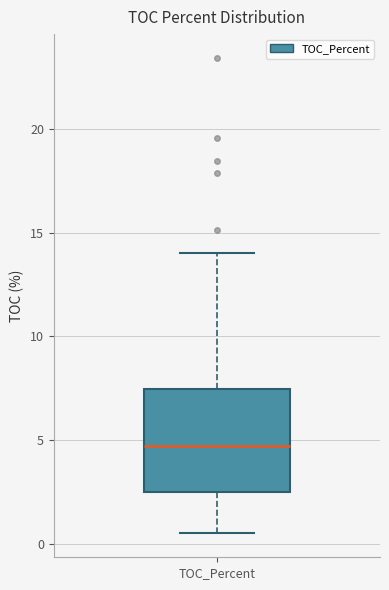

Where is the upper edge of the box for TOC_Percent on the y-axis? The values are not printed on the chart, so give them approximately, as read against the axis.

7.5